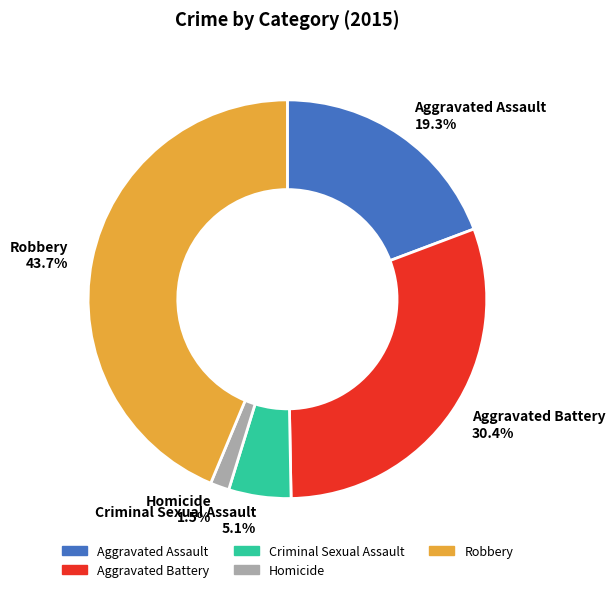

What percentage do Aggravated Battery and Robbery together represent?

74.1%